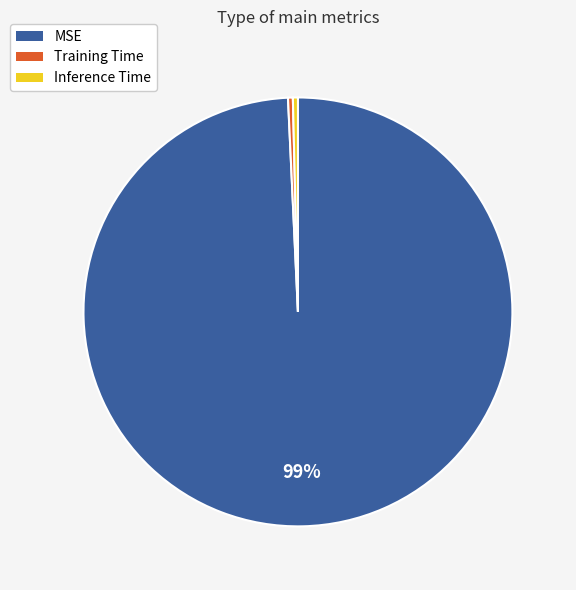

Count the number of slices in the pie.

3